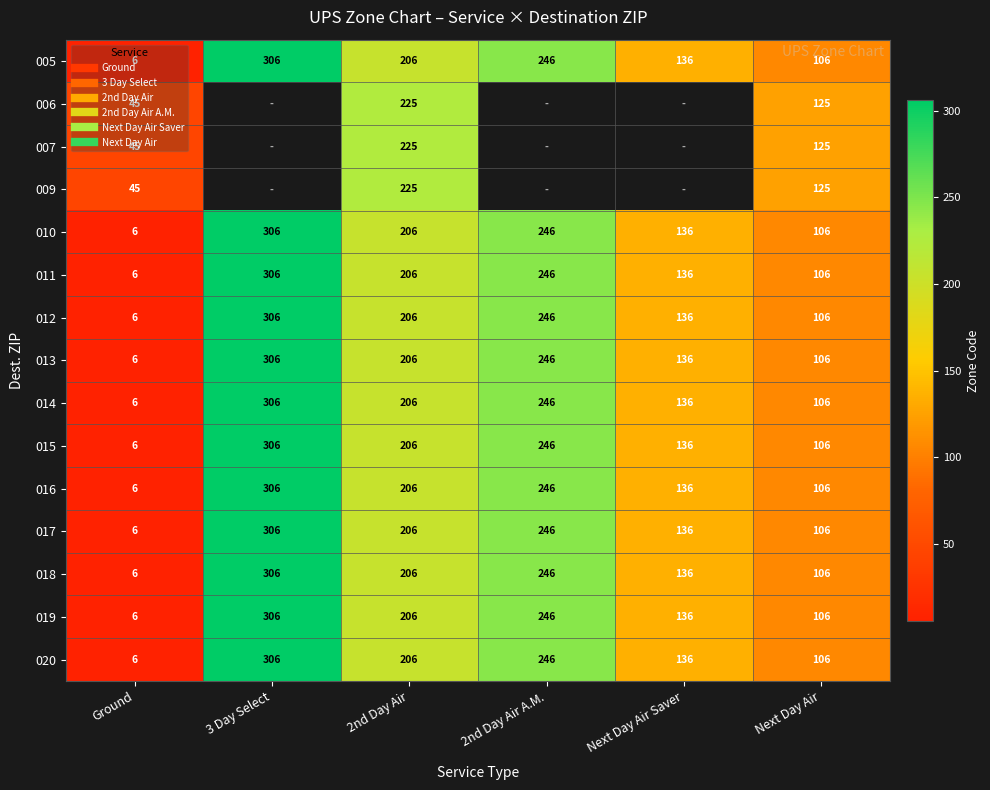

What is the minimum value for 006?

45.0